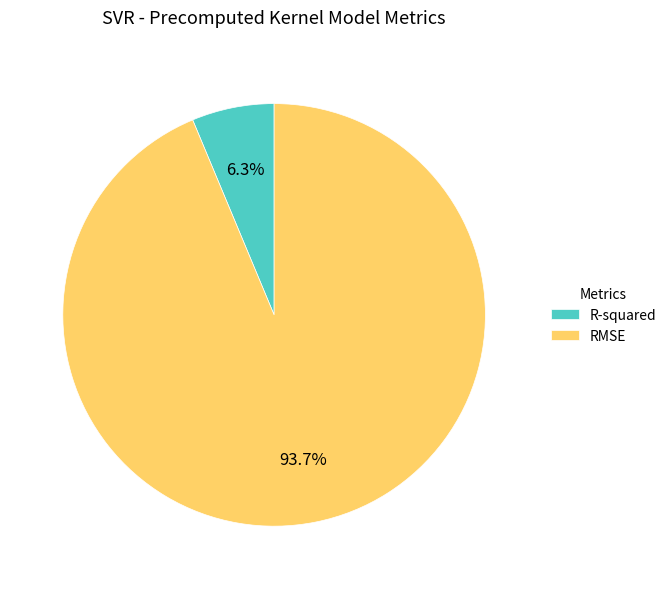

Is it true that RMSE is 94% of the pie?

True